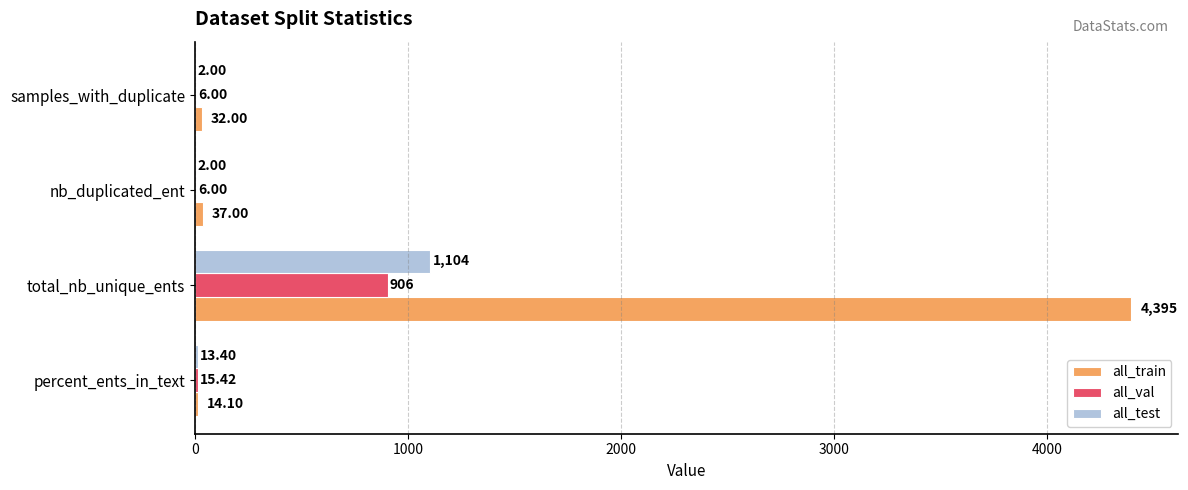

Which label corresponds to the largest value in the chart?

total_nb_unique_ents